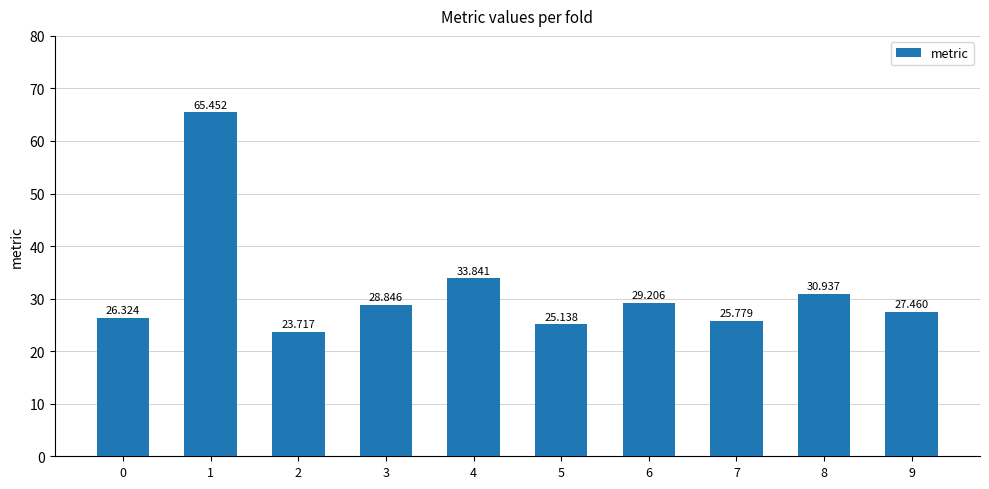

What is the average value?

31.7